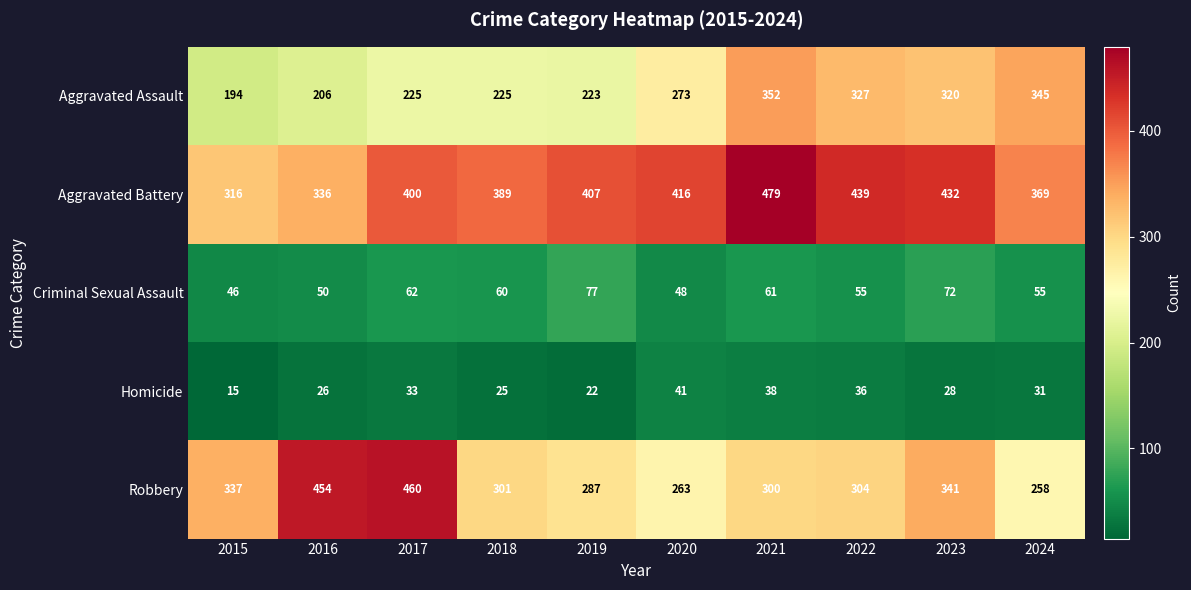

Count the number of data series in this chart.

5